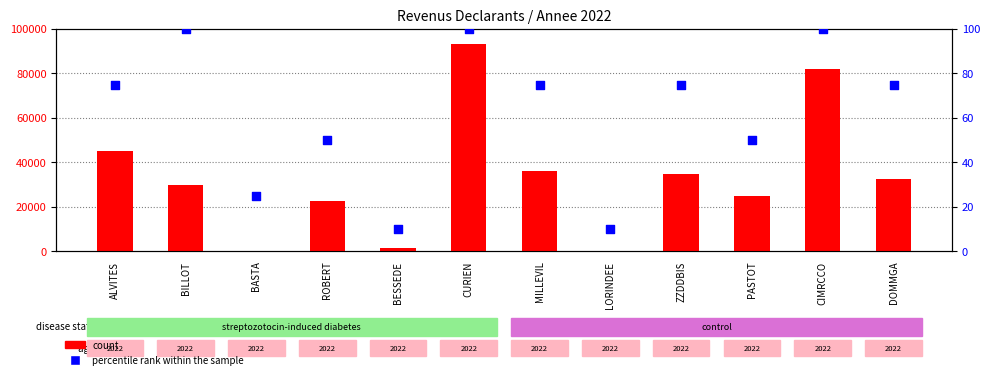

Which series reaches the minimum Y coordinate?

percentile rank within the sample